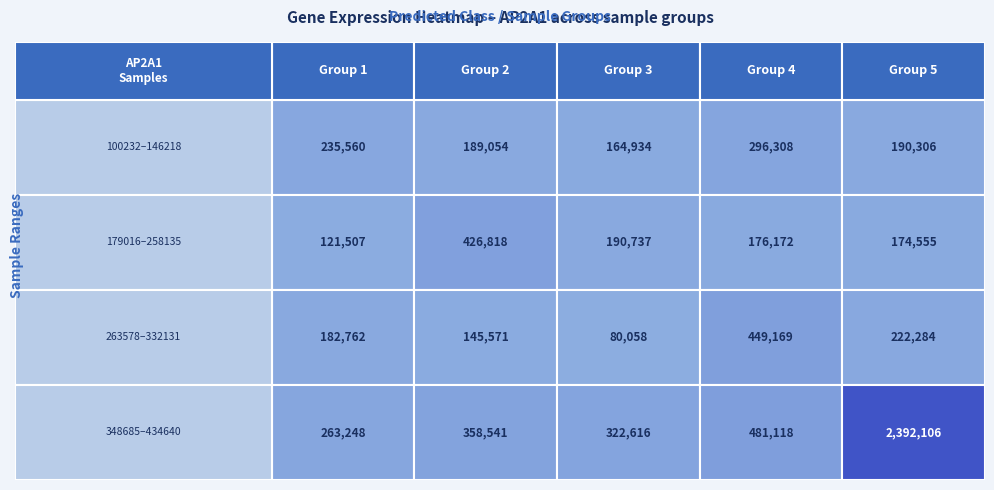

What is the sum of all values?

7063424